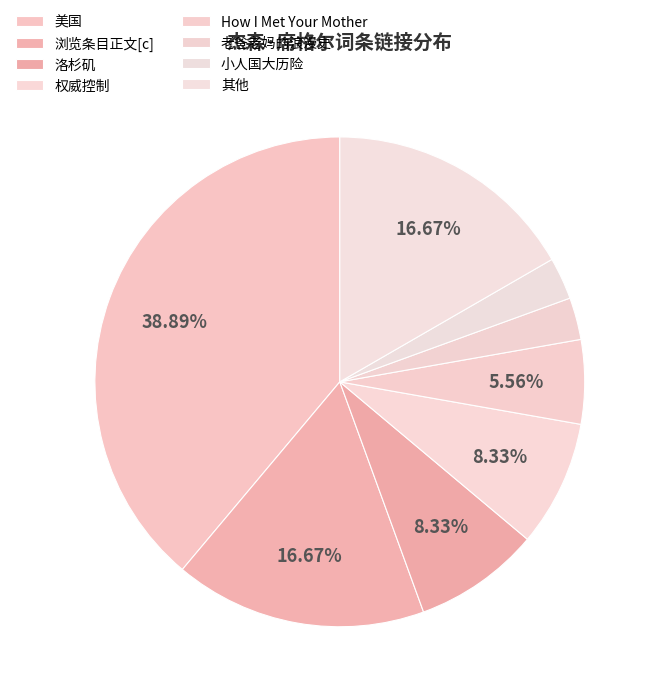

Count the number of slices in the pie.

8